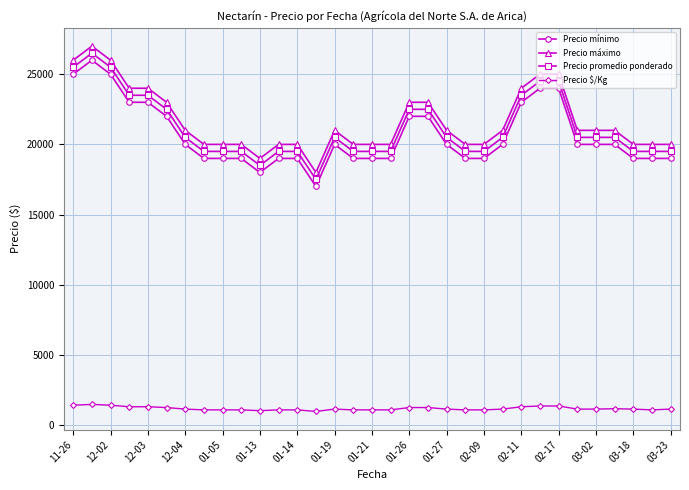

True or false: Precio máximo has more than 1 points higher than both neighbors.

True